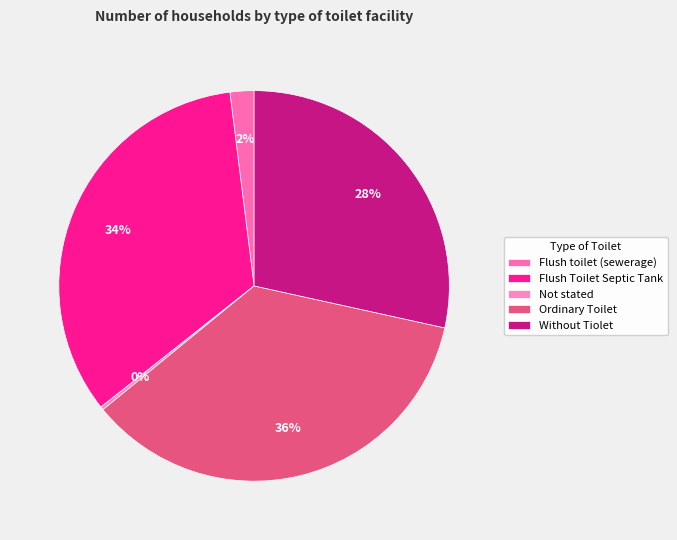

Is there any slice that represents more than half of the pie?

No